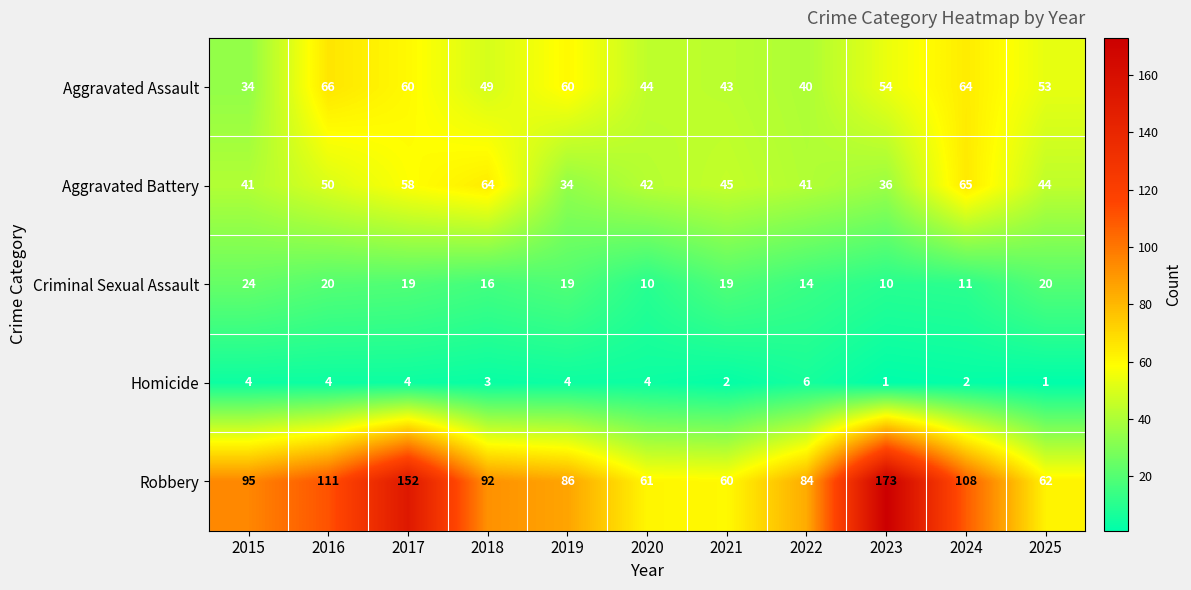

What is the total value across all series at 2016?

251